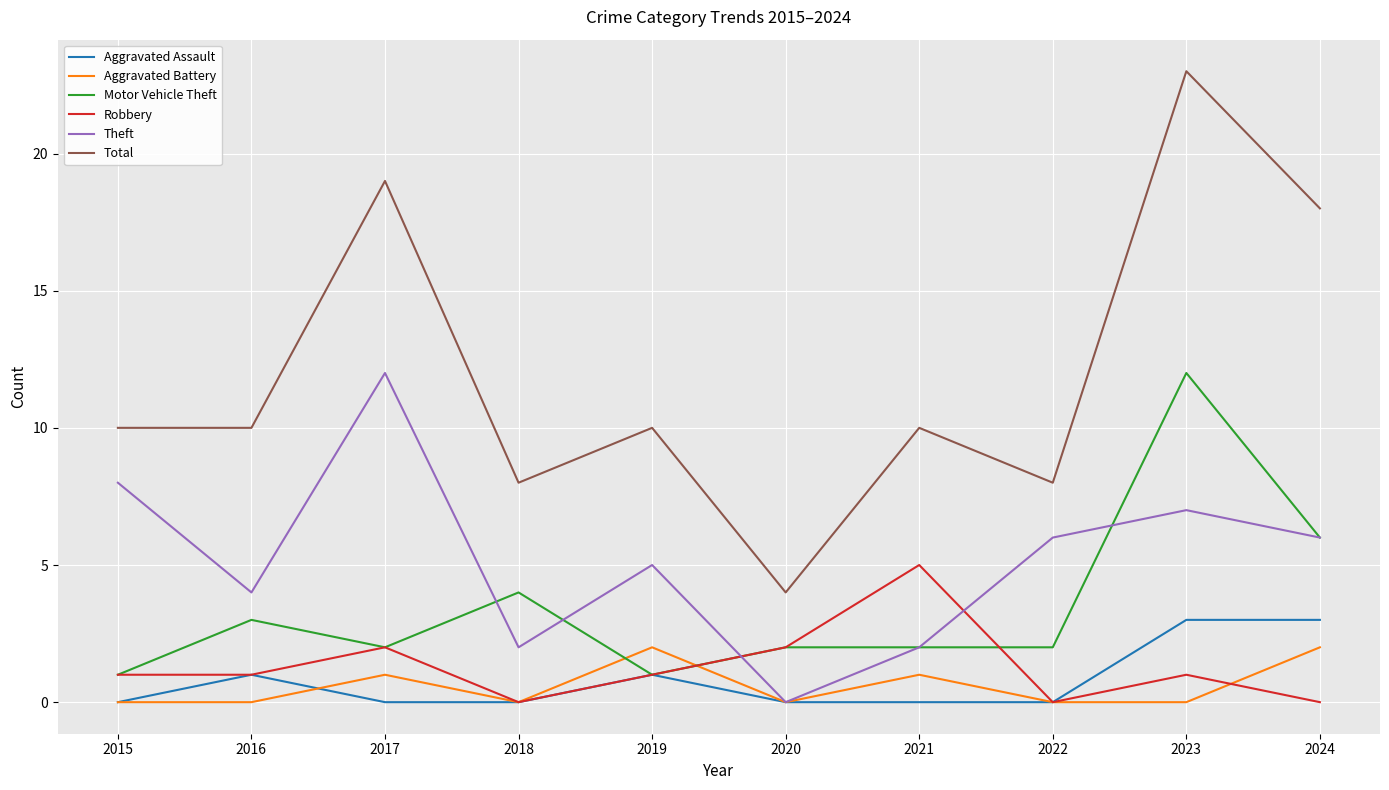

At which label does Theft reach its minimum?

2020